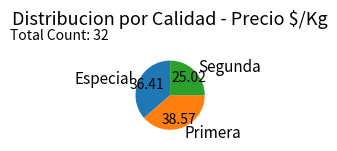

Do Segunda and Primera together represent more than half of the pie?

Yes